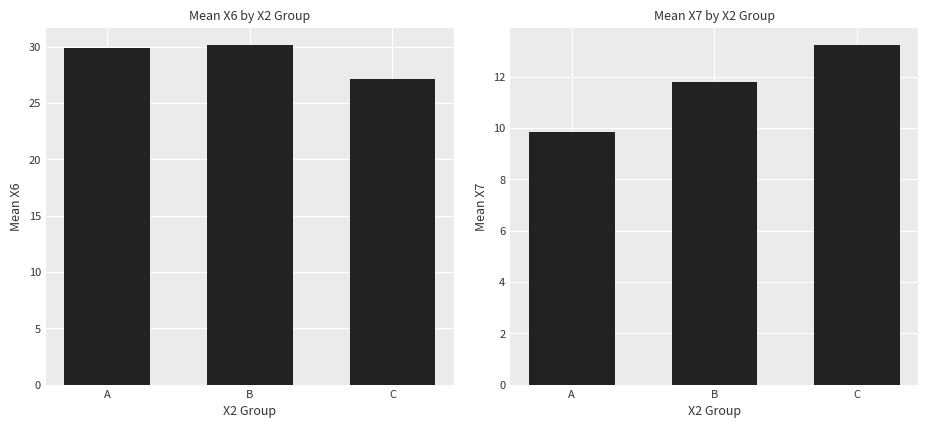

How many values in the Mean X7 series exceed 11?

2